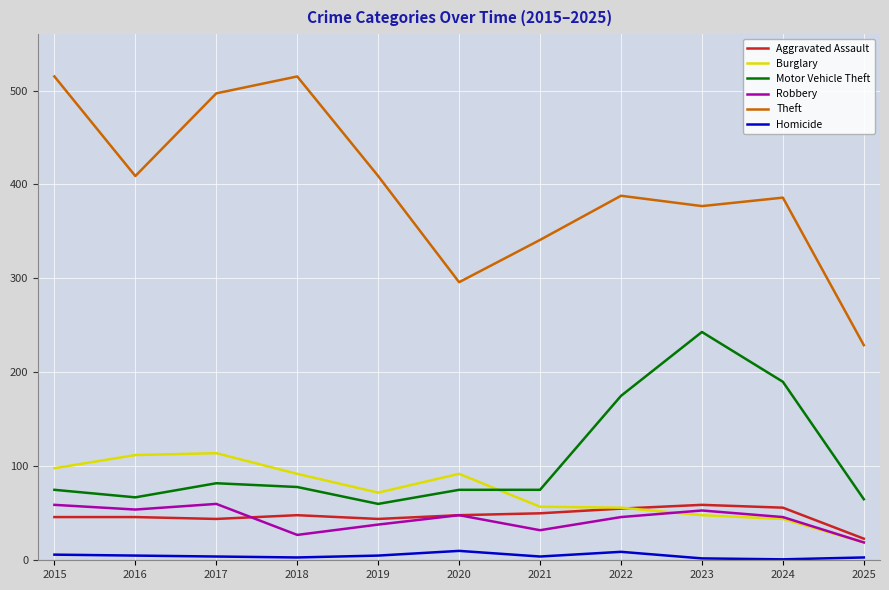

Which series has the largest range (max minus min)?

Theft